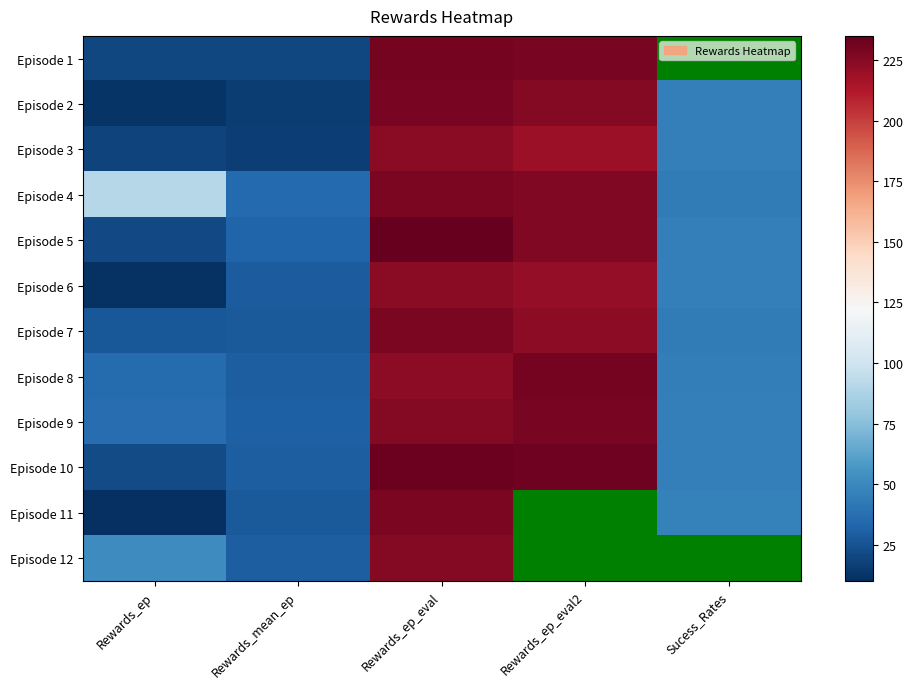

Rank the series at Sucess_Rates from lowest to highest value.

Episode 4, Episode 7, Episode 3, Episode 1, Episode 8, Episode 5, Episode 6, Episode 2, Episode 10, Episode 9, Episode 11, Episode 12